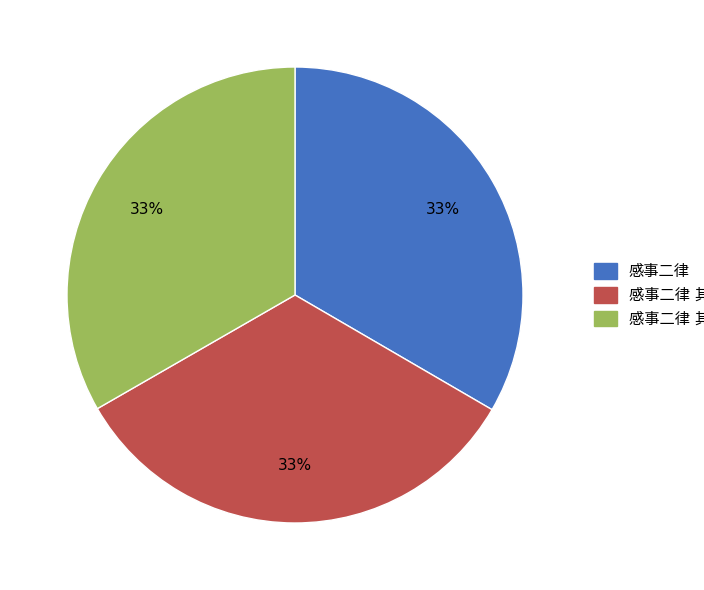

Is there a majority slice in this chart?

No